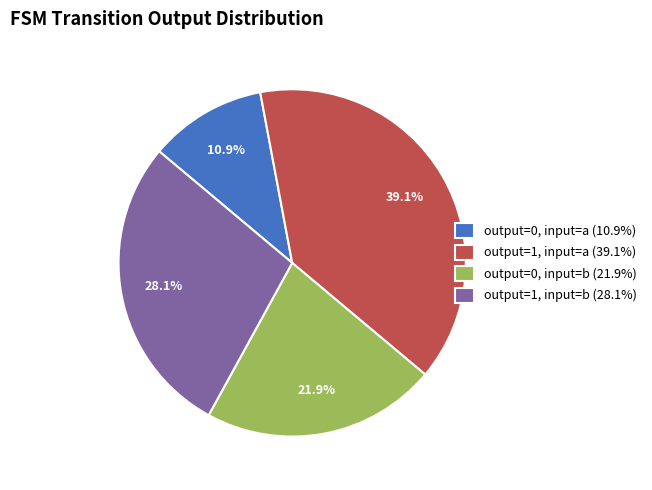

What is the largest slice in the pie chart?

output=1, input=a